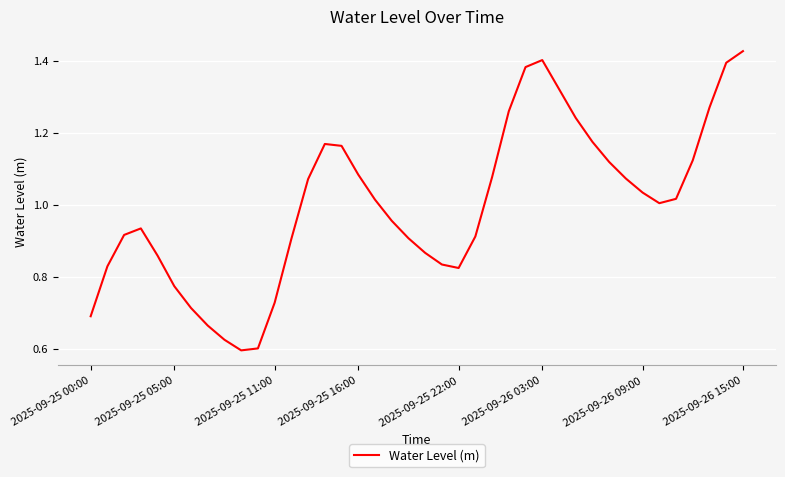

How many values exceed 1?

21